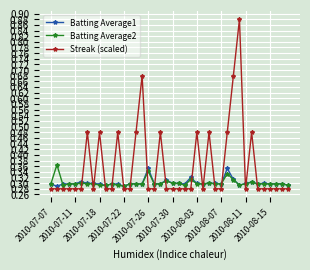

How many Batting Average1 values are between 0 and 1?

40